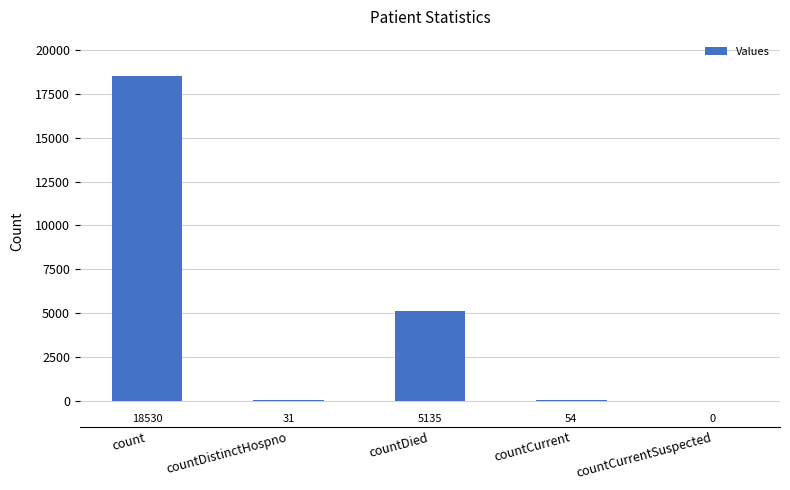

Approximately how many times larger is the value at countDied compared to count?

0.3